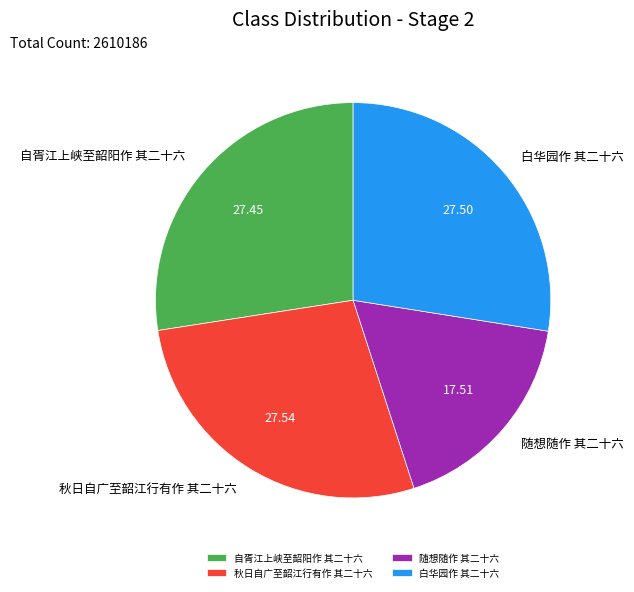

True or false: 随想随作 其二十六 accounts for 28% of the total.

False